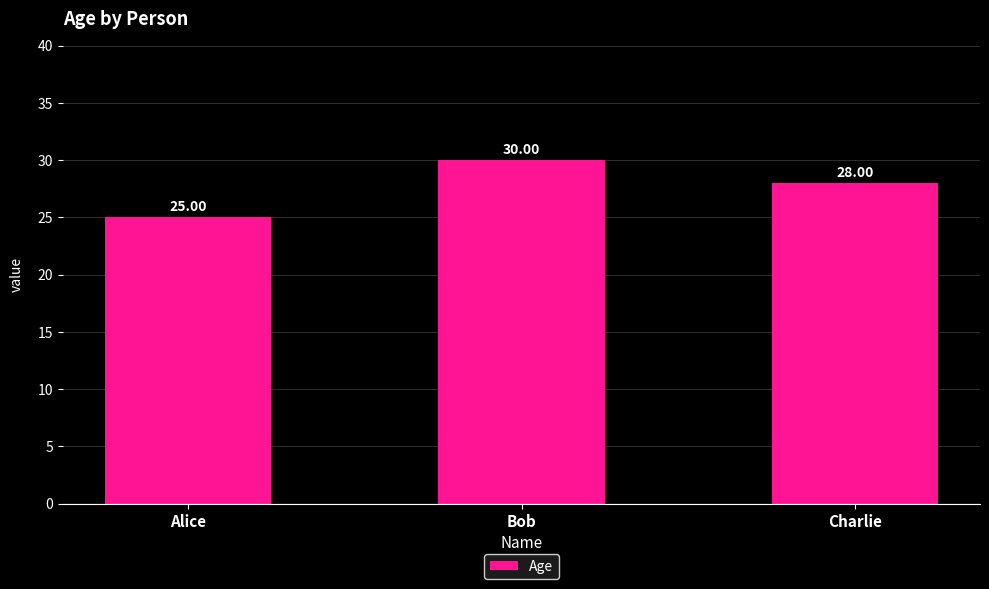

What is the sum of the values at Alice and Charlie?

53